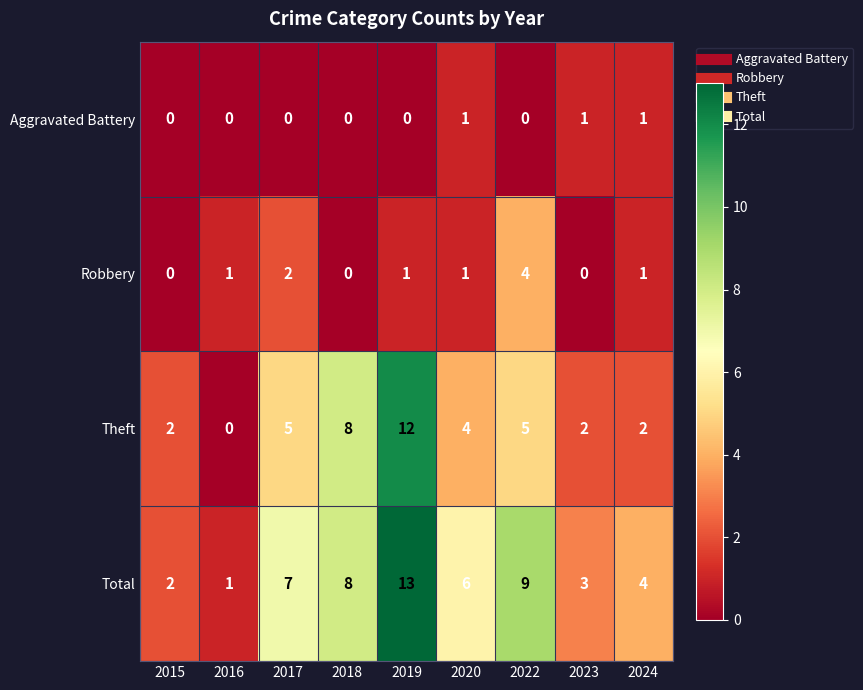

What is the difference between the highest and lowest values at 2019?

13